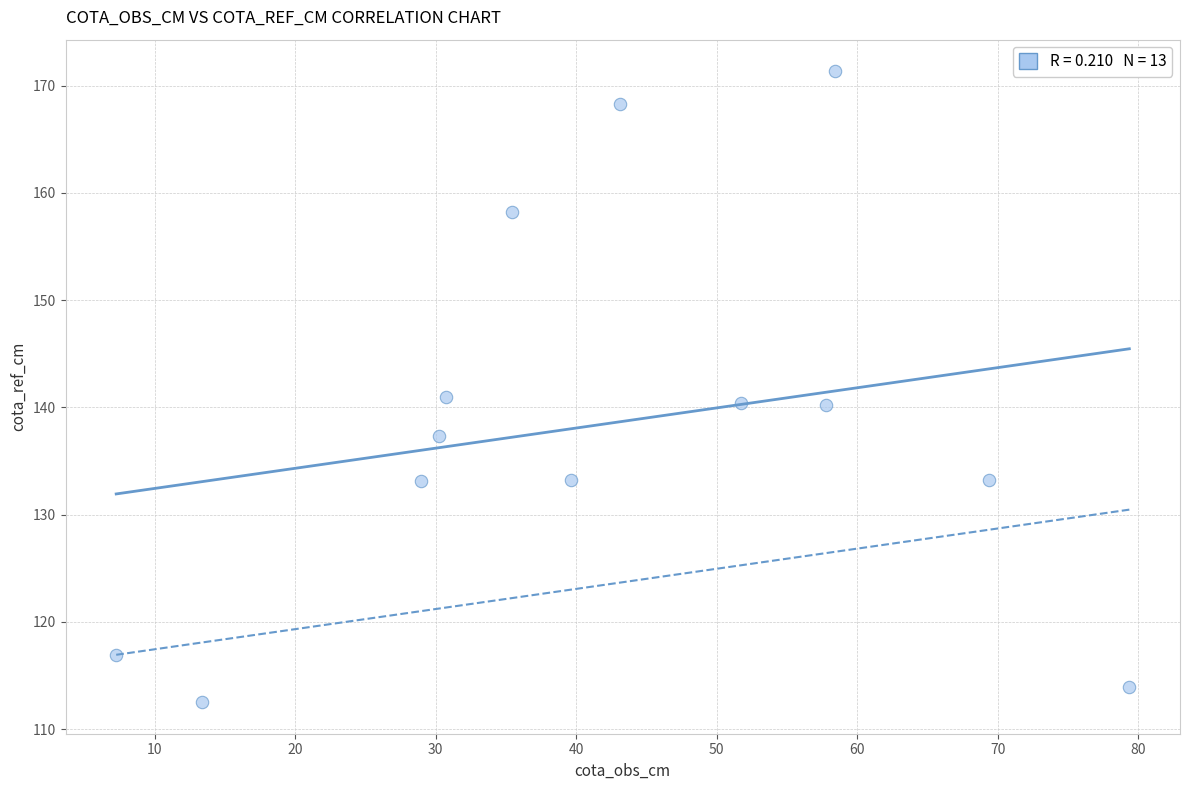

What is the range of Y values (max minus min)?

58.8